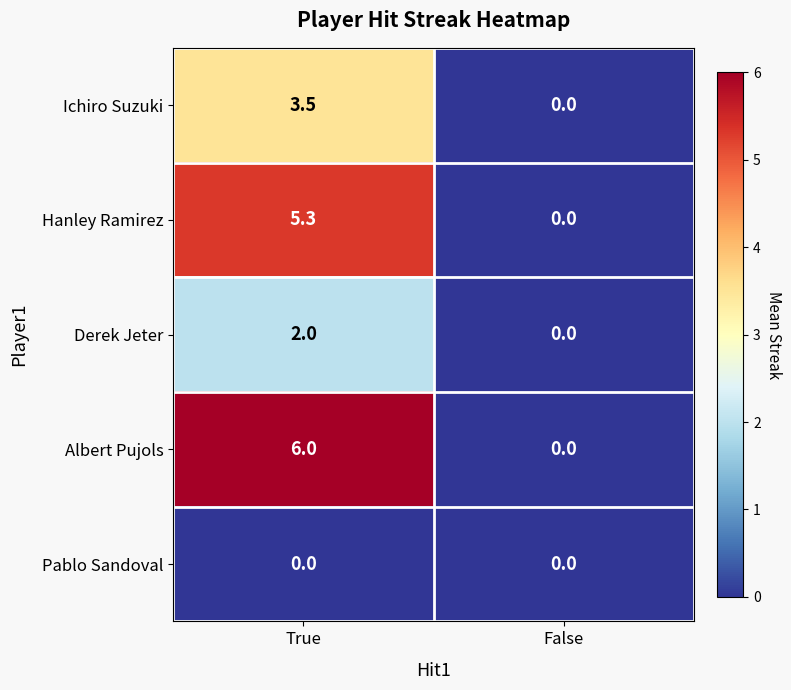

True or false: Derek Jeter has a value of 2.7 at True.

False